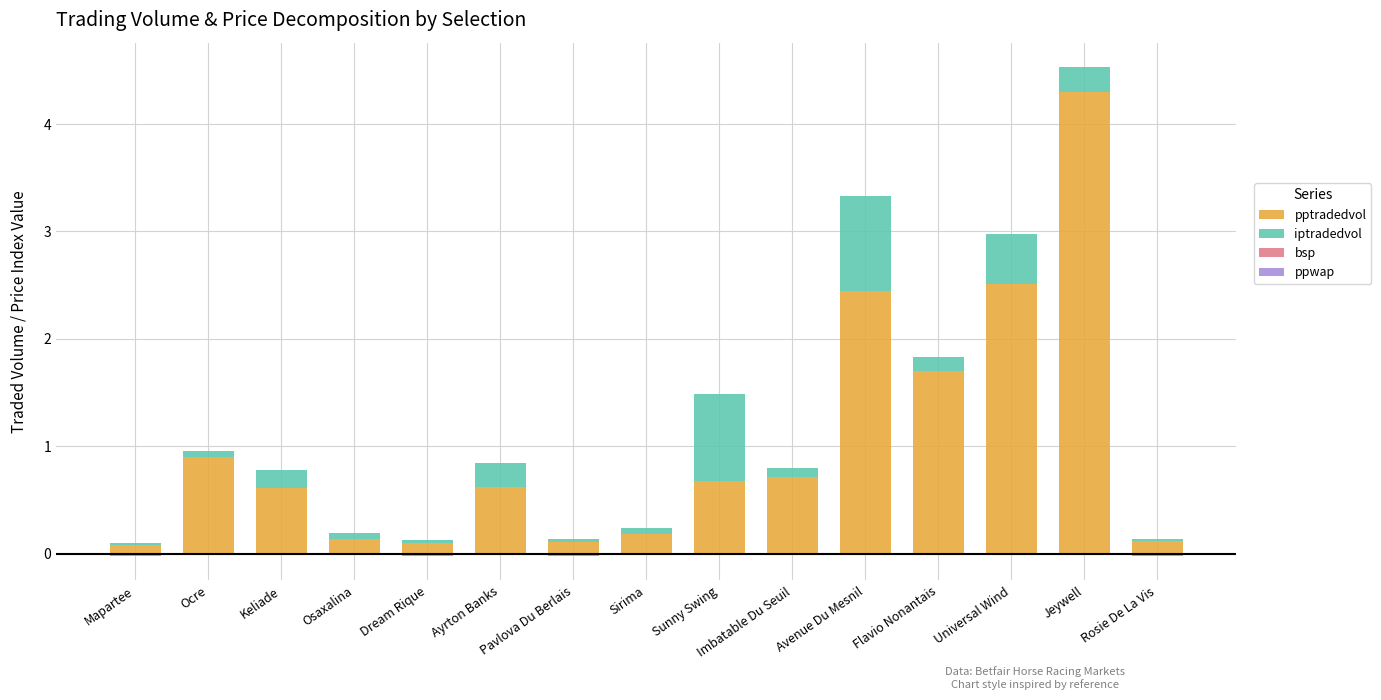

Reading left to right, what are all the values shown in this chart?

pptradedvol: 0.1	0.9	0.6	0.1	0.1	0.6	0.1	0.2	0.7	0.7	2.4	1.7	2.5	4.3	0.1
iptradedvol: 0.0	0.1	0.2	0.1	0.0	0.2	0.0	0.0	0.8	0.1	0.9	0.1	0.5	0.2	0.0
bsp: -0.0	-0.0	-0.0	-0.0	-0.0	-0.0	-0.0	-0.0	-0.0	-0.0	-0.0	-0.0	-0.0	-0.0	-0.0
ppwap: -0.0	-0.0	-0.0	-0.0	-0.0	-0.0	-0.0	-0.0	-0.0	-0.0	-0.0	-0.0	-0.0	-0.0	-0.0